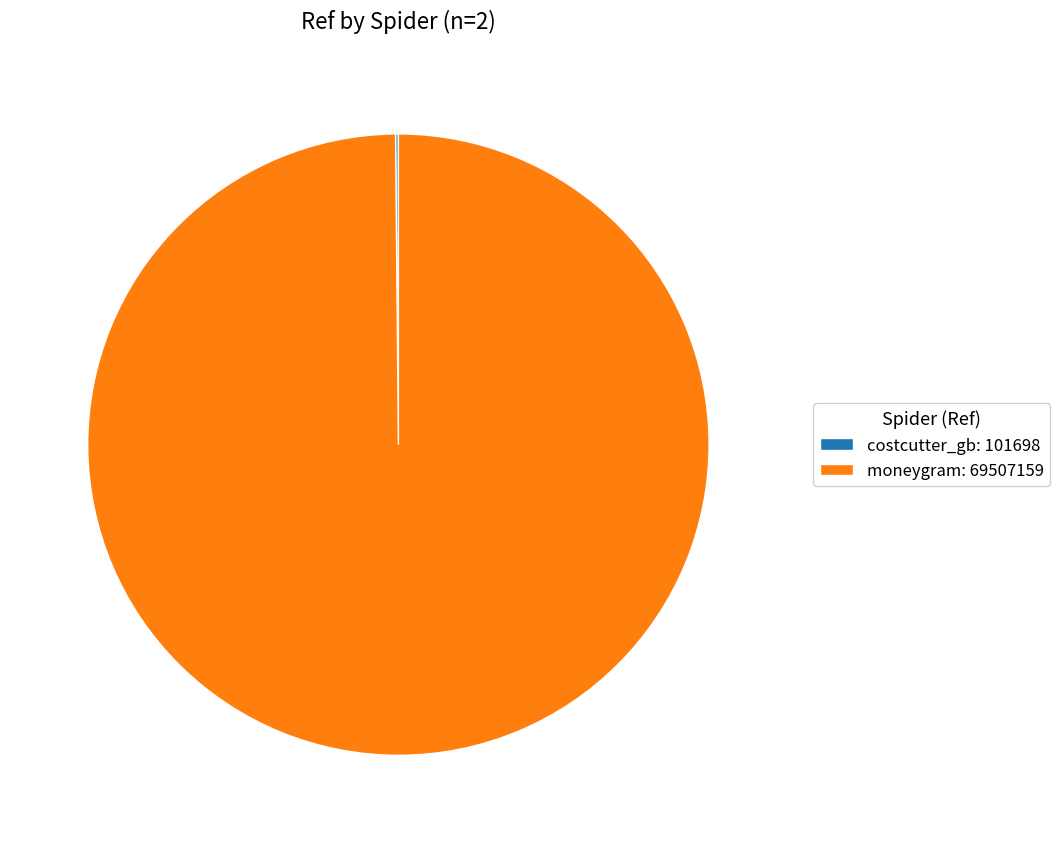

Is there a majority slice in this chart?

Yes